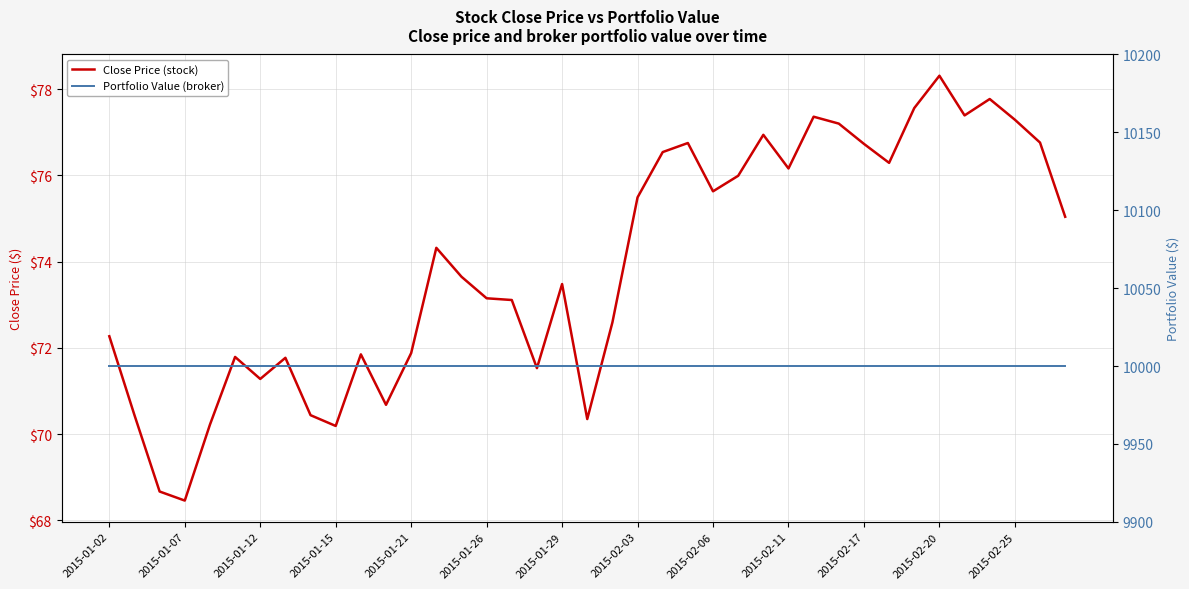

Reading left to right, what are all the values shown in this chart?

Close Price (stock): 72.3	70.4	68.7	68.5	70.2	71.8	71.3	71.8	70.4	70.2	71.8	70.7	71.9	74.3	73.7	73.2	73.1	71.5	73.5	70.3	72.6	75.5	76.5	76.8	75.6	76.0	76.9	76.2	77.4	77.2	76.7	76.3	77.6	78.3	77.4	77.8	77.3	76.8	75.0
Portfolio Value (broker): 10000.0	10000.0	10000.0	10000.0	10000.0	10000.0	10000.0	10000.0	10000.0	10000.0	10000.0	10000.0	10000.0	10000.0	10000.0	10000.0	10000.0	10000.0	10000.0	10000.0	10000.0	10000.0	10000.0	10000.0	10000.0	10000.0	10000.0	10000.0	10000.0	10000.0	10000.0	10000.0	10000.0	10000.0	10000.0	10000.0	10000.0	10000.0	10000.0